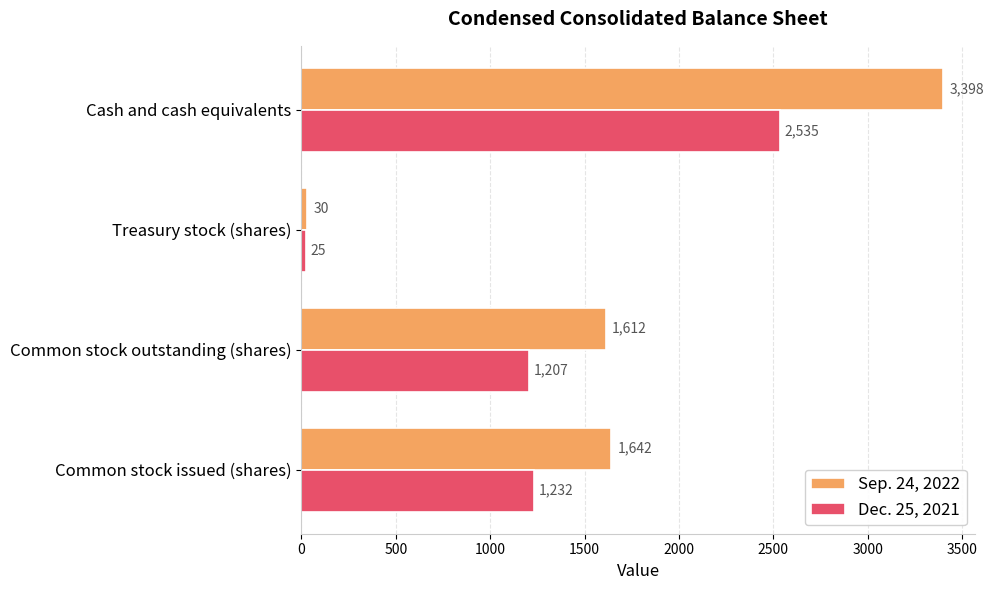

List the labels in order of Dec. 25, 2021 value, smallest first.

Treasury stock (shares), Common stock outstanding (shares), Common stock issued (shares), Cash and cash equivalents